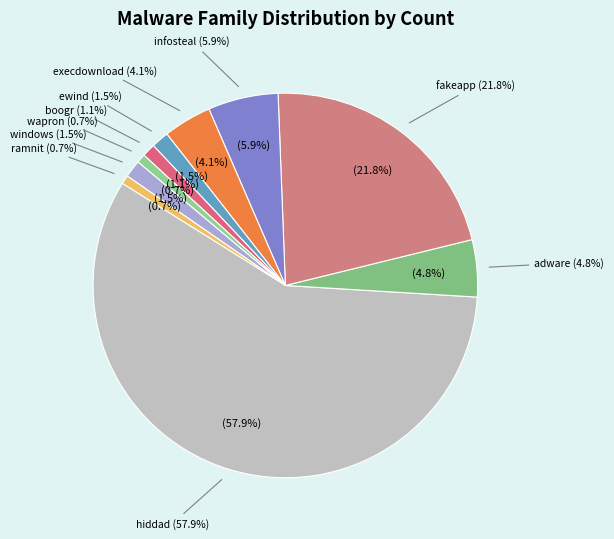

Is the sum of execdownload and ewind greater than half?

No